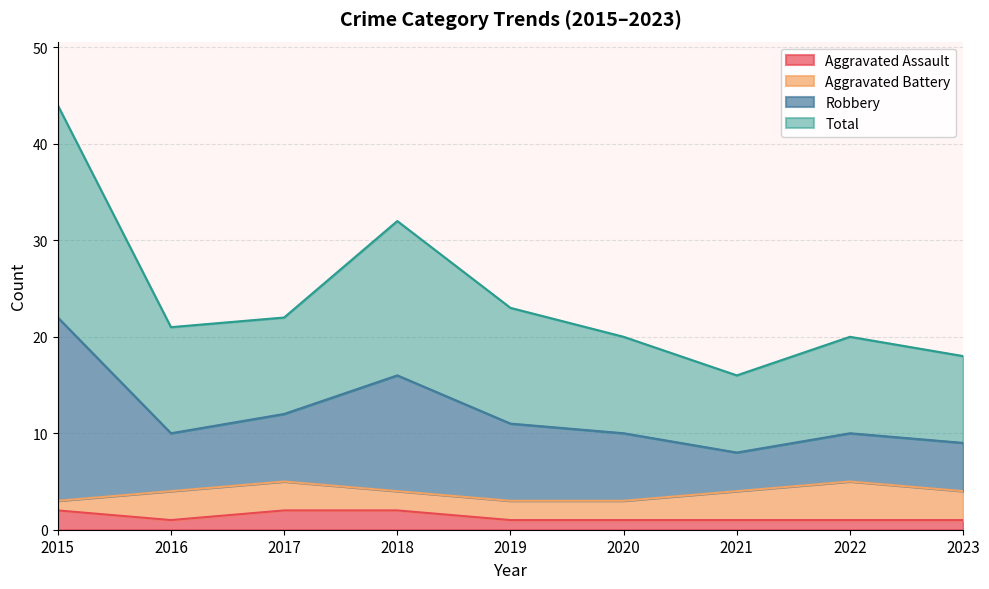

True or false: Aggravated Assault and Total cross at least once.

False